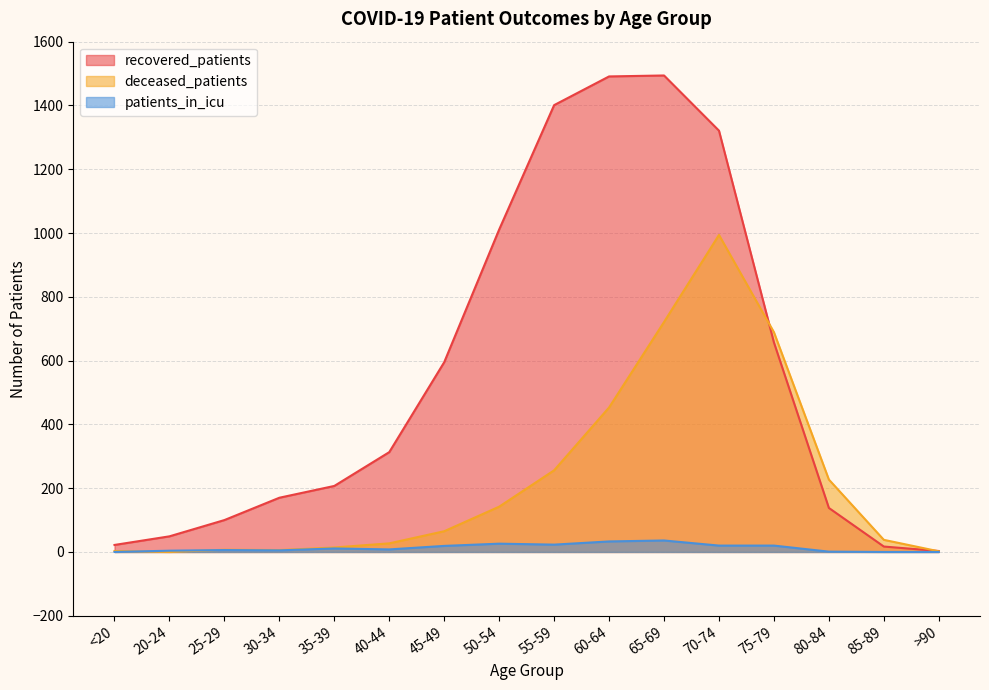

Which series has the largest range (max minus min)?

recovered_patients